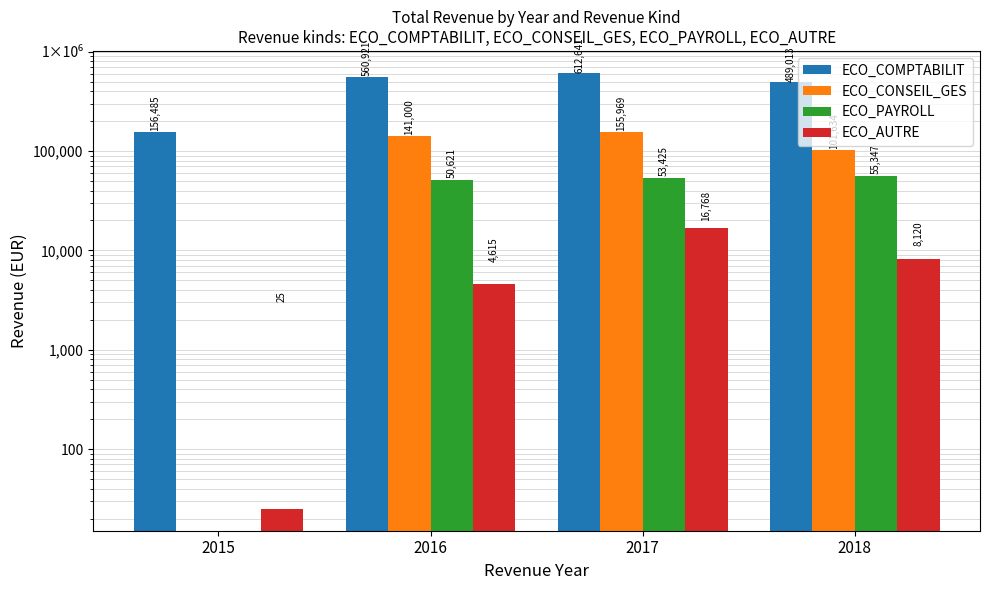

At which label does ECO_CONSEIL_GES first exceed 141000?

2016